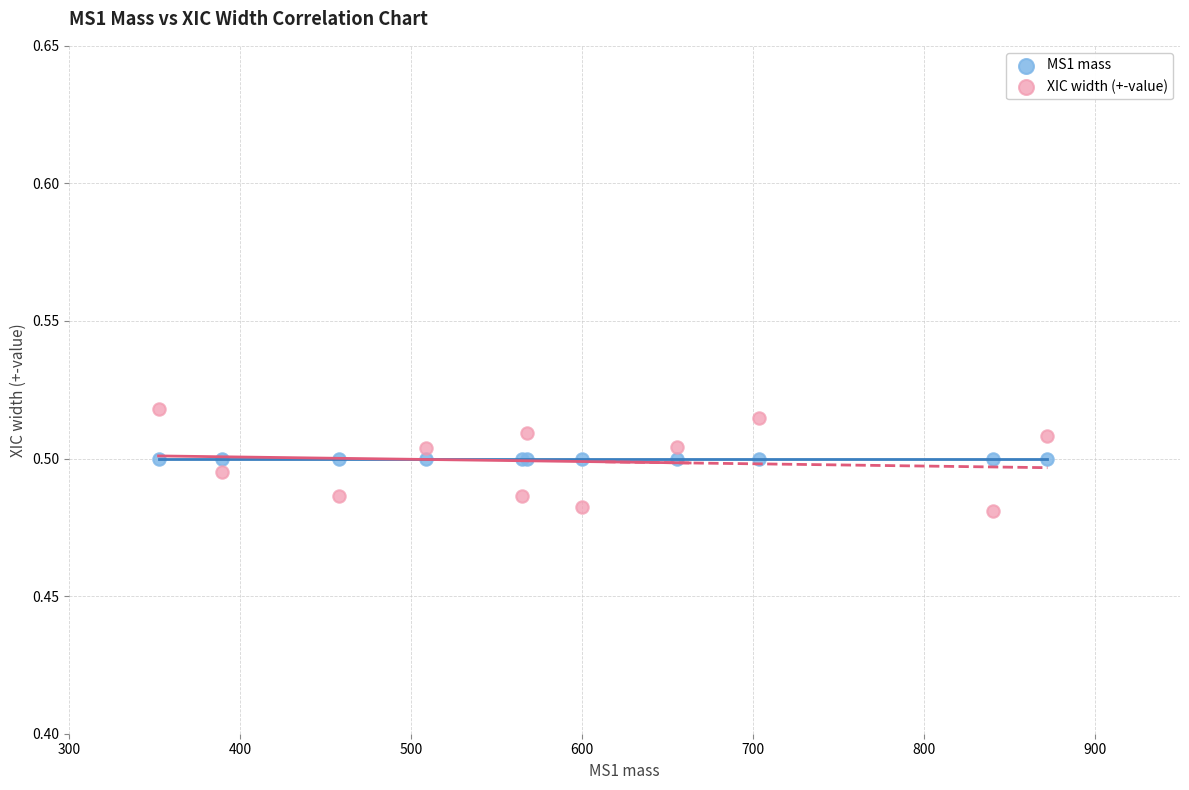

Which series contains the lowest Y value?

XIC width (+-value)